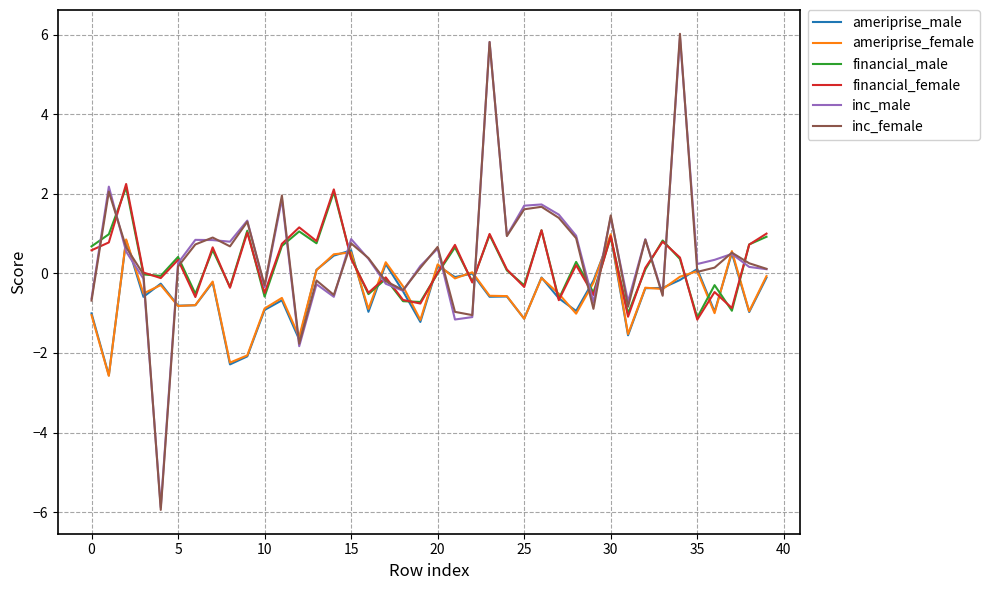

What is the lowest value of the inc_male series?

-5.9